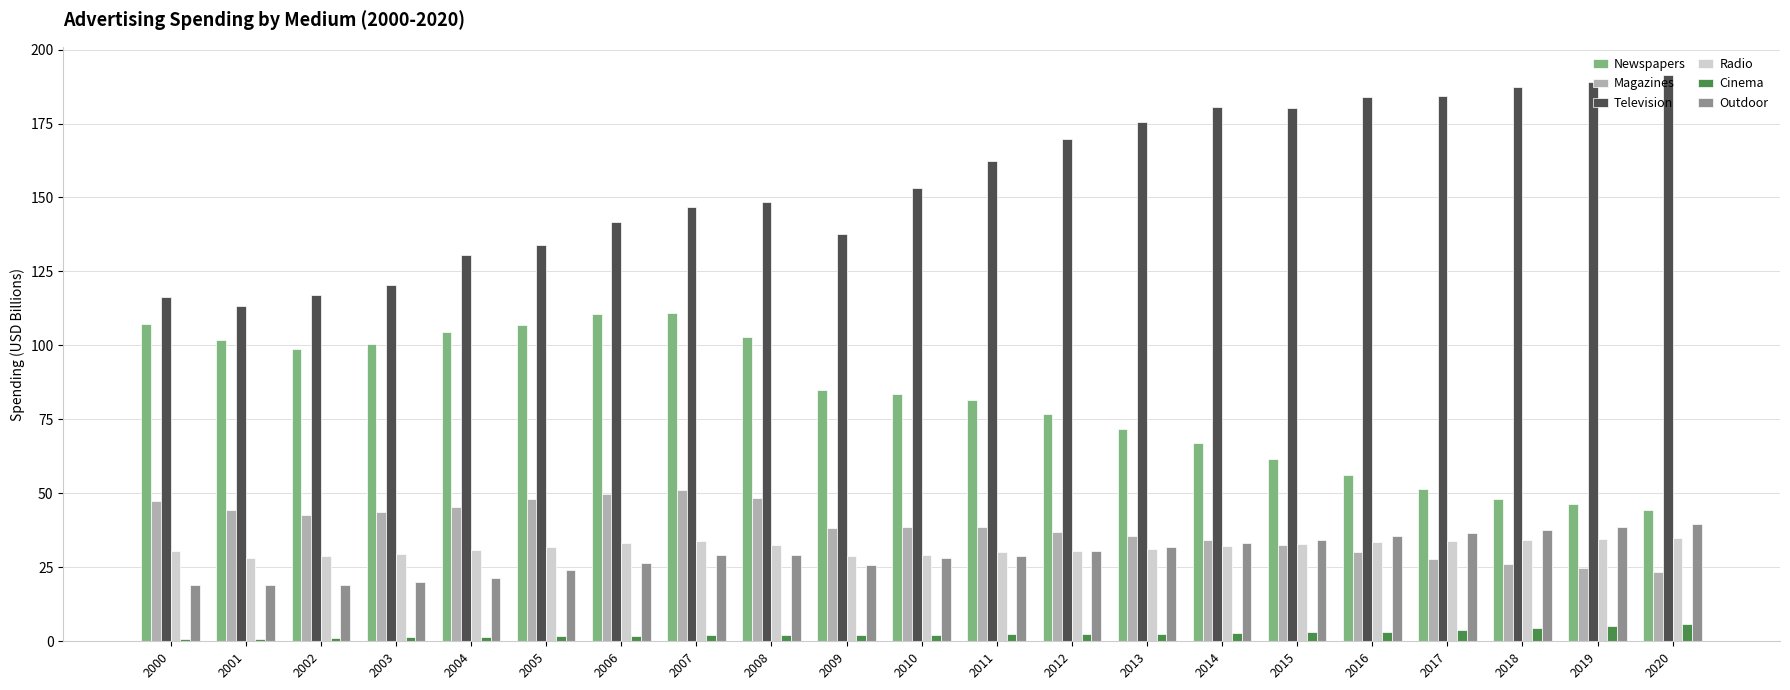

What is the value of the Radio bar at the 10th from the left?

28.9